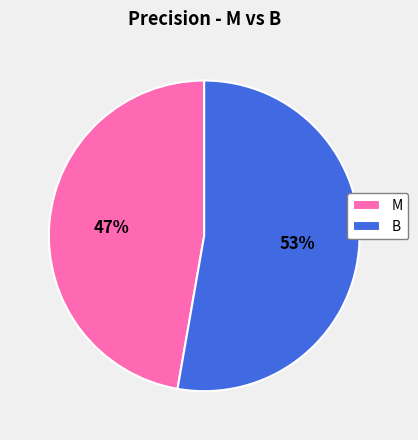

Count the number of slices in the pie.

2